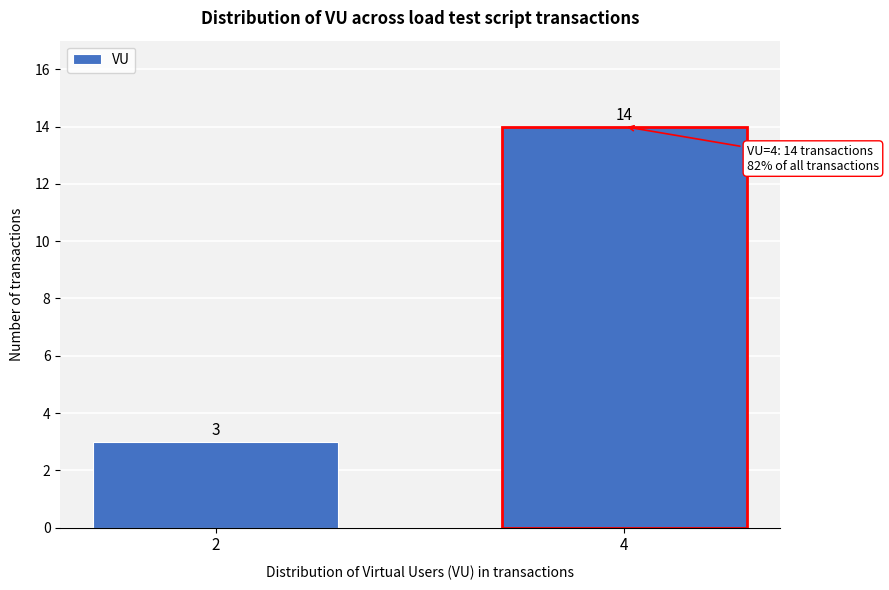

Reading left to right, extract all data points from this chart.

2=3	4=14